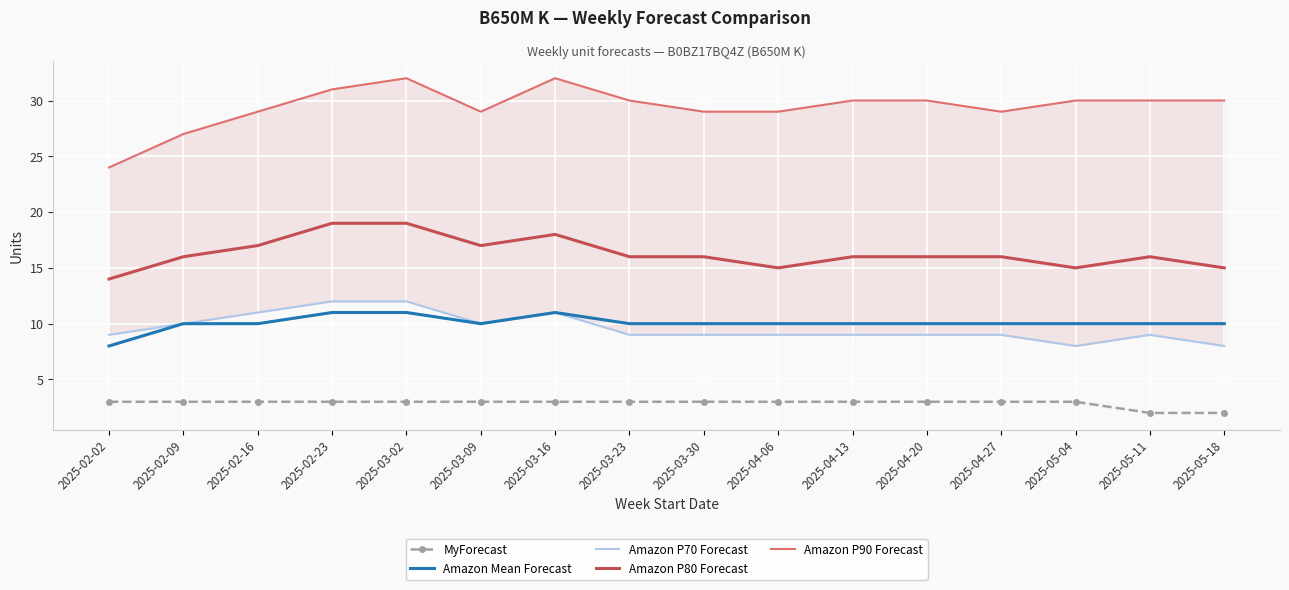

Reading left to right, what are all the values shown in this chart?

MyForecast: 2025-02-02=3	2025-02-09=3	2025-02-16=3	2025-02-23=3	2025-03-02=3	2025-03-09=3	2025-03-16=3	2025-03-23=3	2025-03-30=3	2025-04-06=3	2025-04-13=3	2025-04-20=3	2025-04-27=3	2025-05-04=3	2025-05-11=2	2025-05-18=2
Amazon Mean Forecast: 2025-02-02=8	2025-02-09=10	2025-02-16=10	2025-02-23=11	2025-03-02=11	2025-03-09=10	2025-03-16=11	2025-03-23=10	2025-03-30=10	2025-04-06=10	2025-04-13=10	2025-04-20=10	2025-04-27=10	2025-05-04=10	2025-05-11=10	2025-05-18=10
Amazon P70 Forecast: 2025-02-02=9	2025-02-09=10	2025-02-16=11	2025-02-23=12	2025-03-02=12	2025-03-09=10	2025-03-16=11	2025-03-23=9	2025-03-30=9	2025-04-06=9	2025-04-13=9	2025-04-20=9	2025-04-27=9	2025-05-04=8	2025-05-11=9	2025-05-18=8
Amazon P80 Forecast: 2025-02-02=14	2025-02-09=16	2025-02-16=17	2025-02-23=19	2025-03-02=19	2025-03-09=17	2025-03-16=18	2025-03-23=16	2025-03-30=16	2025-04-06=15	2025-04-13=16	2025-04-20=16	2025-04-27=16	2025-05-04=15	2025-05-11=16	2025-05-18=15
Amazon P90 Forecast: 2025-02-02=24	2025-02-09=27	2025-02-16=29	2025-02-23=31	2025-03-02=32	2025-03-09=29	2025-03-16=32	2025-03-23=30	2025-03-30=29	2025-04-06=29	2025-04-13=30	2025-04-20=30	2025-04-27=29	2025-05-04=30	2025-05-11=30	2025-05-18=30